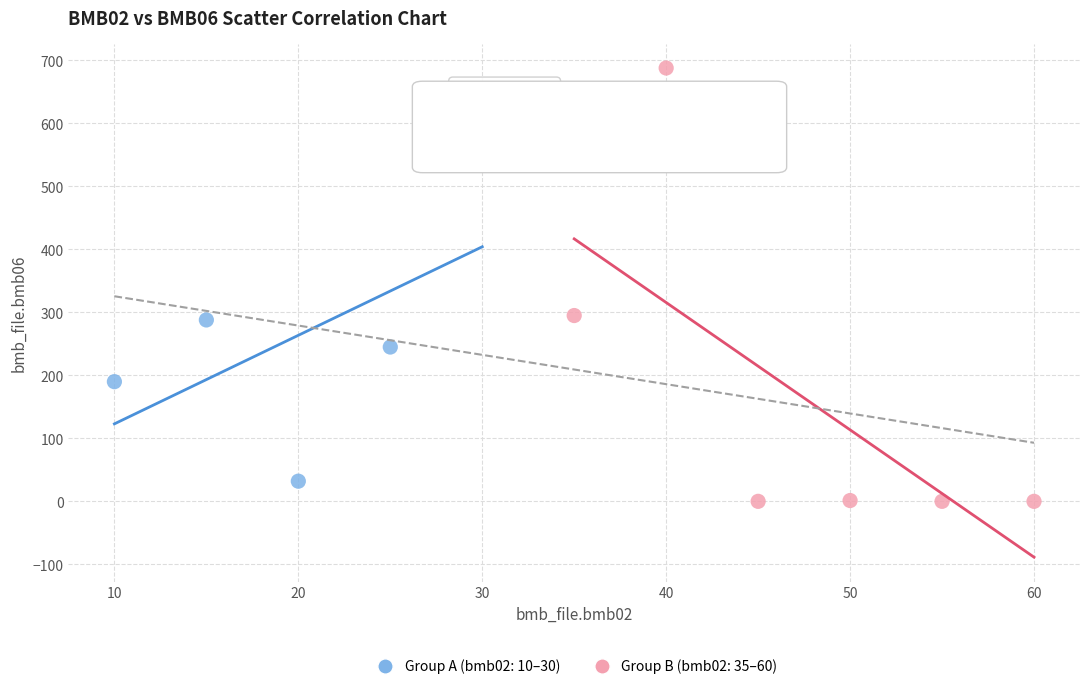

Which series reaches the minimum Y coordinate?

Group B (bmb02: 35–60)